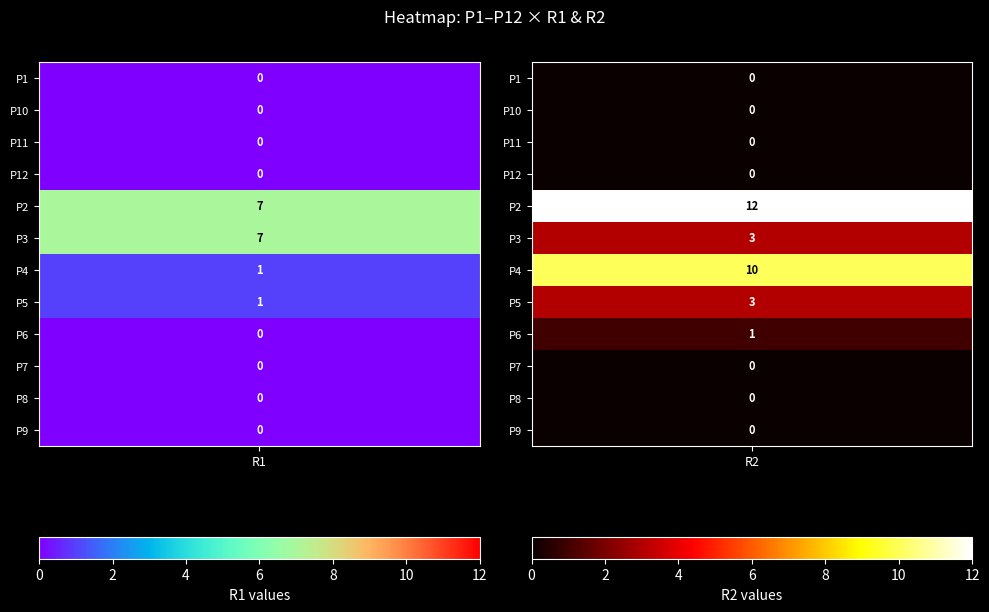

Is the value of P1 at 1 greater than the value of P7 at 0?

No